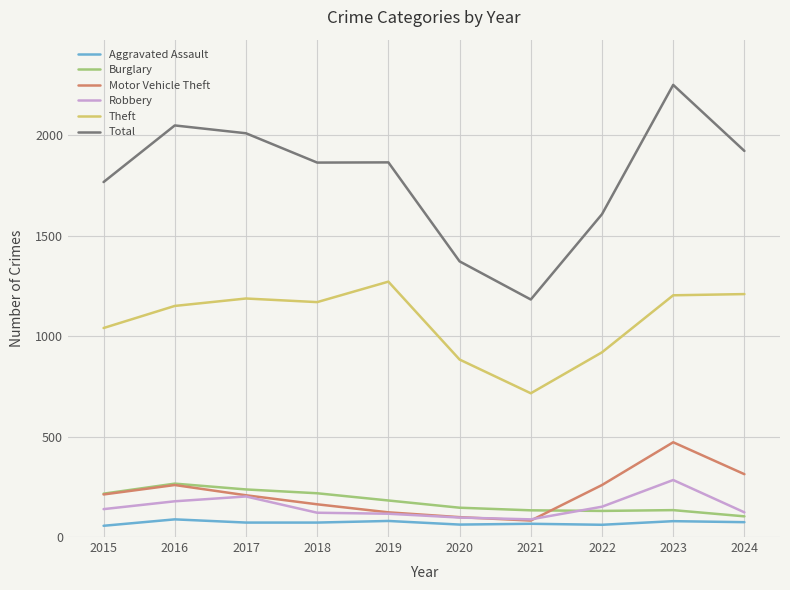

True or false: Aggravated Assault and Total intersect in this chart.

False